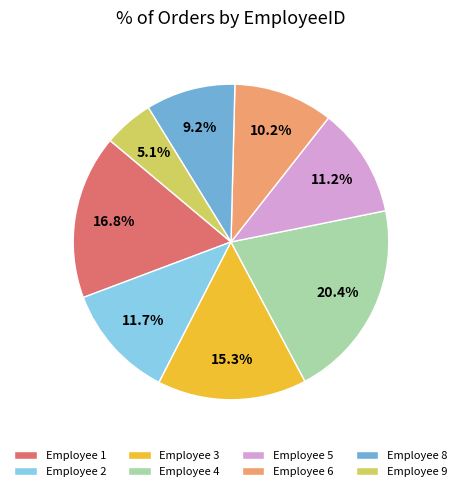

Does any single category account for the majority?

No